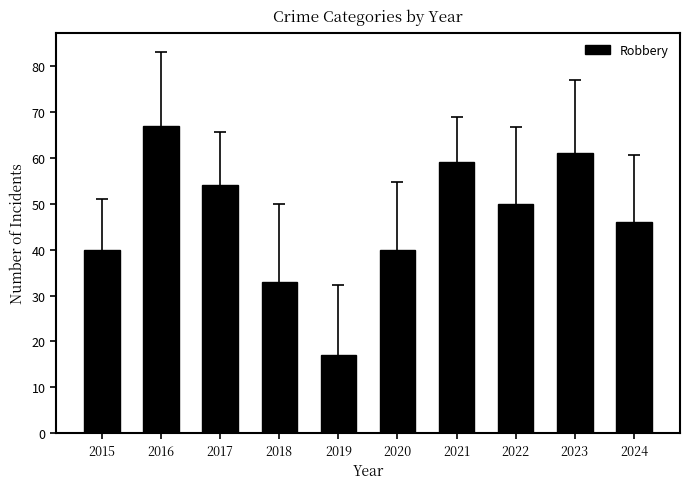

What is the smallest value displayed?

17